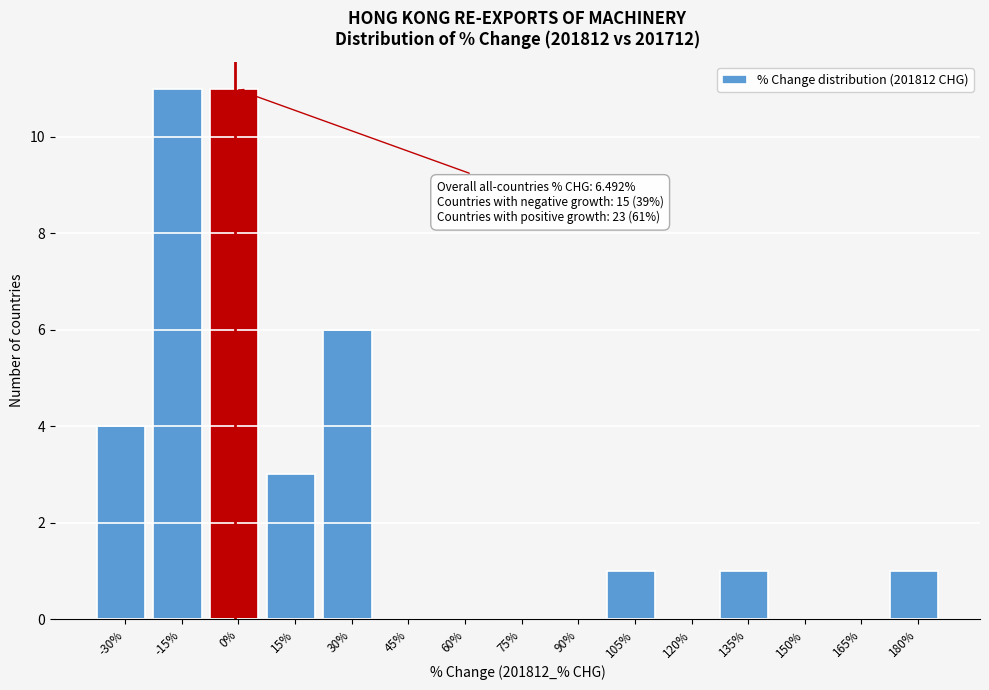

Reading right to left, list all the values displayed in this chart.

180%=1	165%=0	150%=0	135%=1	120%=0	105%=1	90%=0	75%=0	60%=0	45%=0	30%=6	15%=3	0%=11	-15%=11	-30%=4